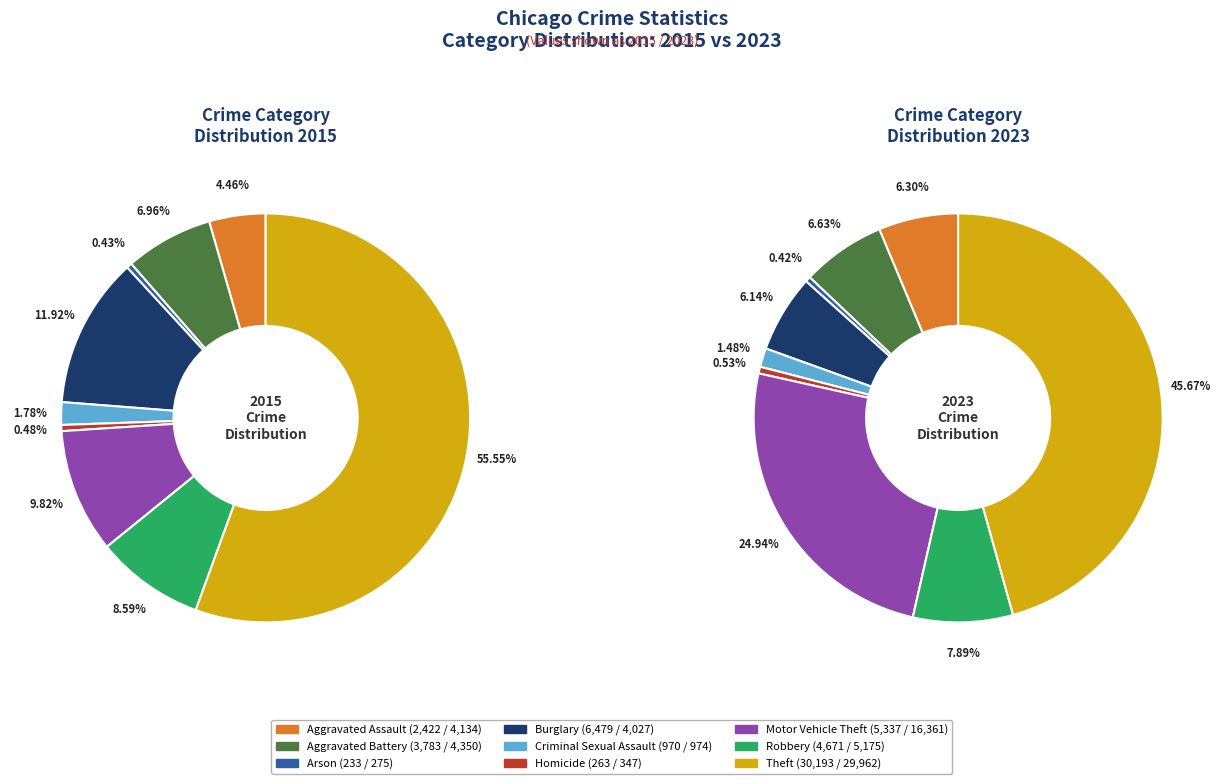

How many slices are in this pie chart?

9